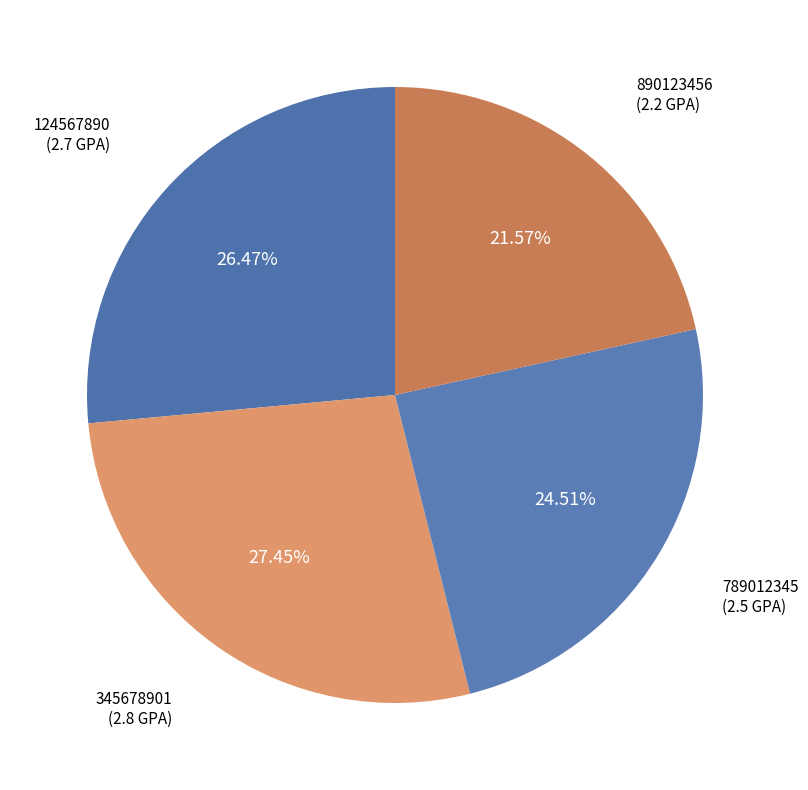

How many slices are in this pie chart?

4